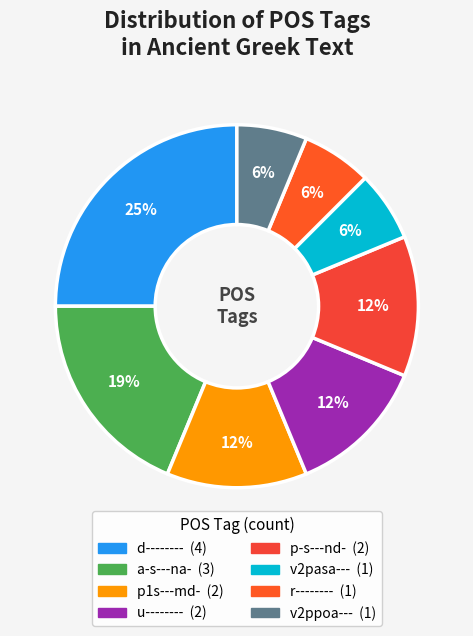

Is it true that p-s---nd- is 12% of the pie?

True